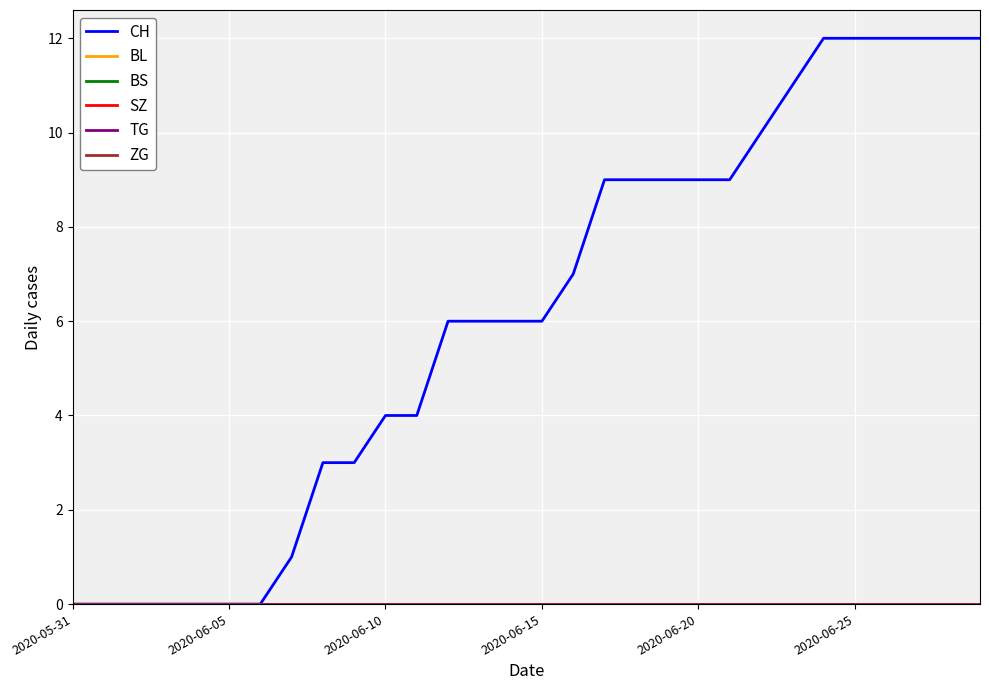

Is this an area chart (filled region under the line)?

No